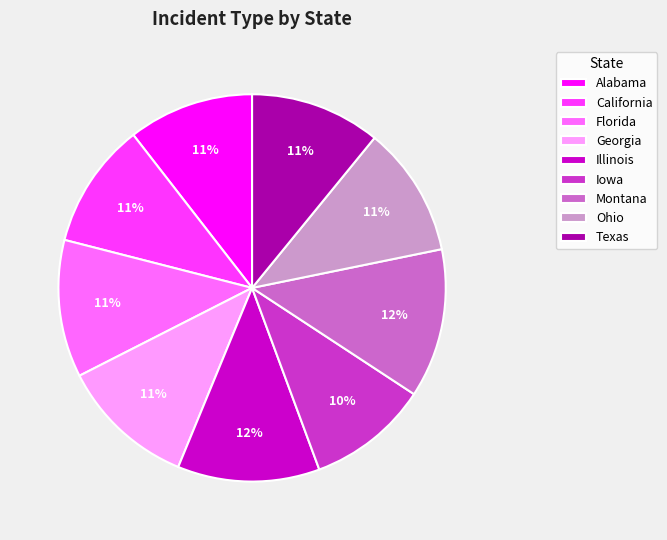

Is there any slice that represents more than half of the pie?

No